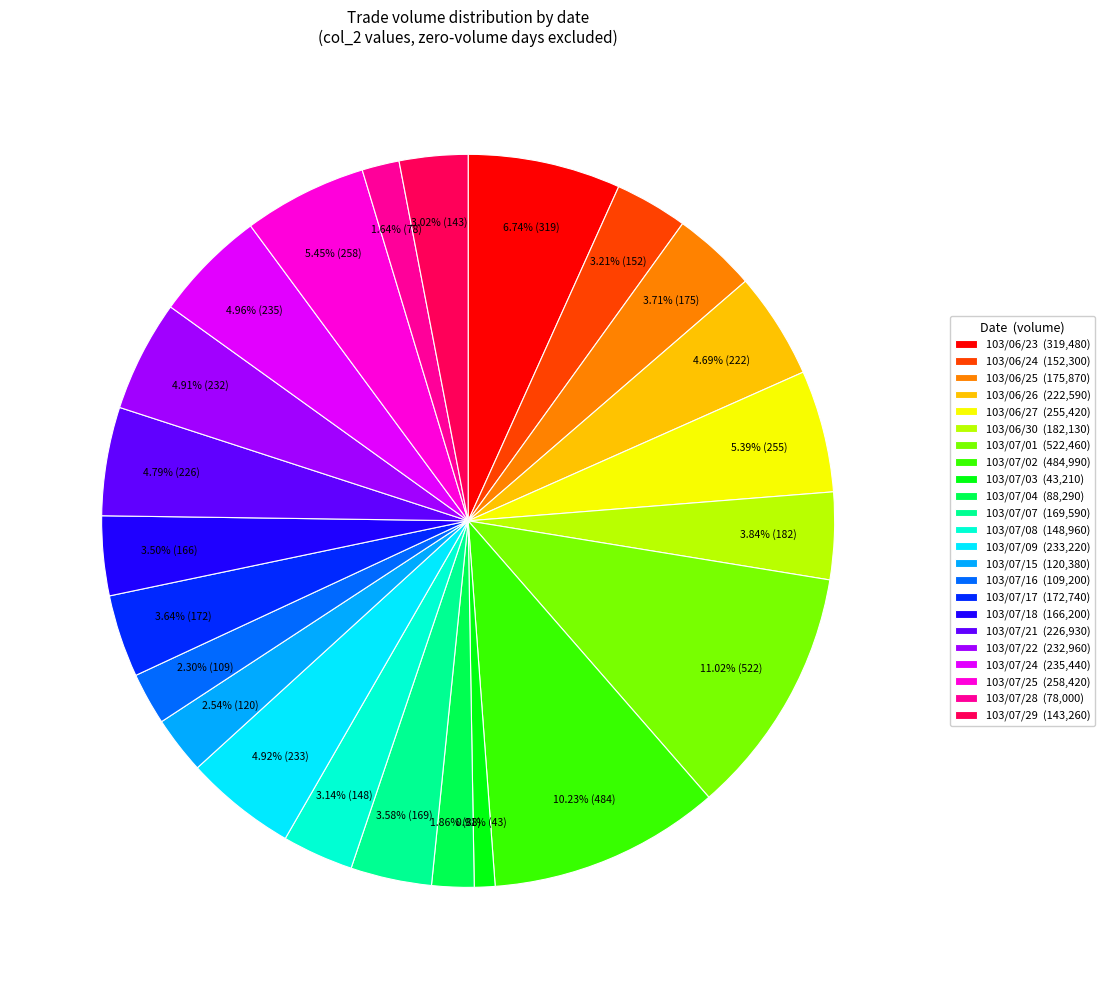

Count the number of slices in the pie.

23